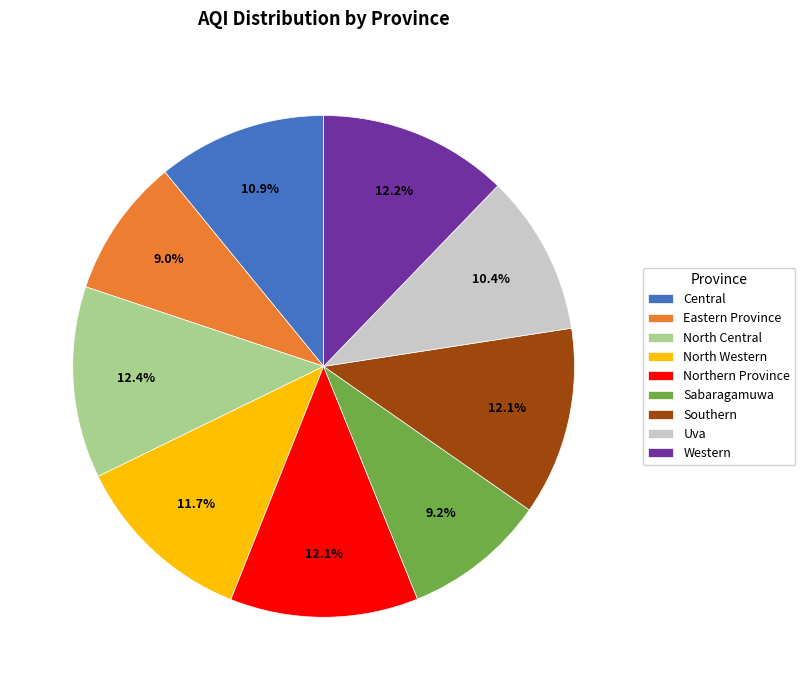

To the nearest percent, what is the combined percentage of Western and Eastern Province?

21%